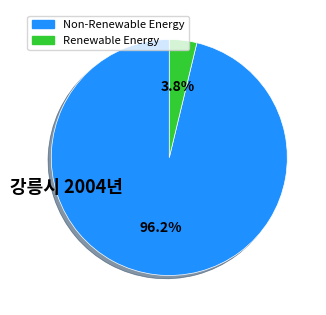

Is there any slice that represents more than half of the pie?

Yes